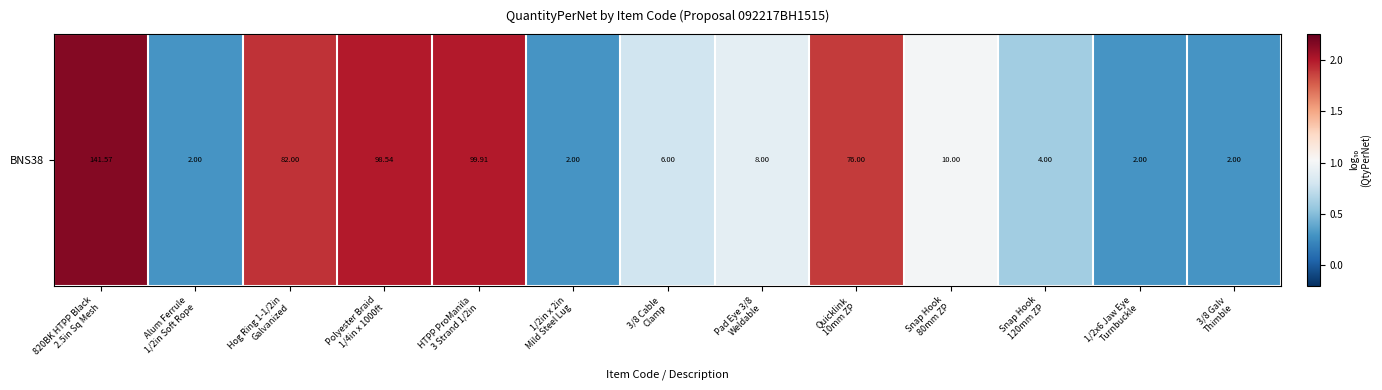

Which has a higher value, Hog Ring 1-1/2in
Galvanized or 1/2x6 Jaw Eye
Turnbuckle?

Hog Ring 1-1/2in
Galvanized